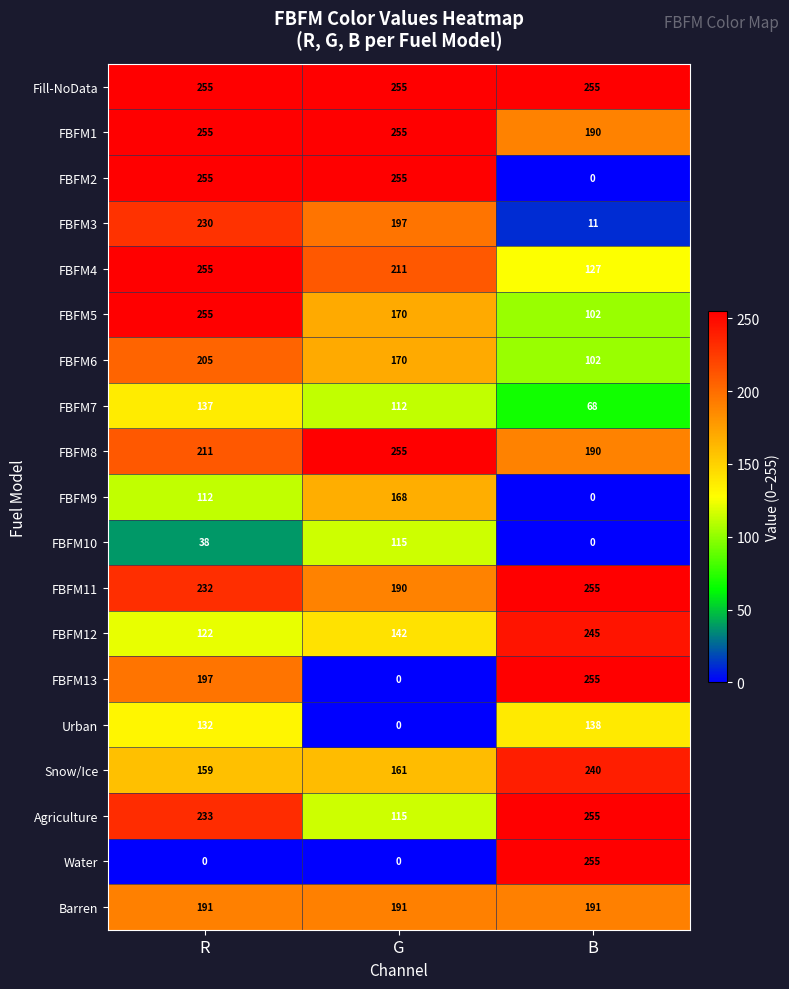

The FBFM8 series shows 70 at B. True or false?

False